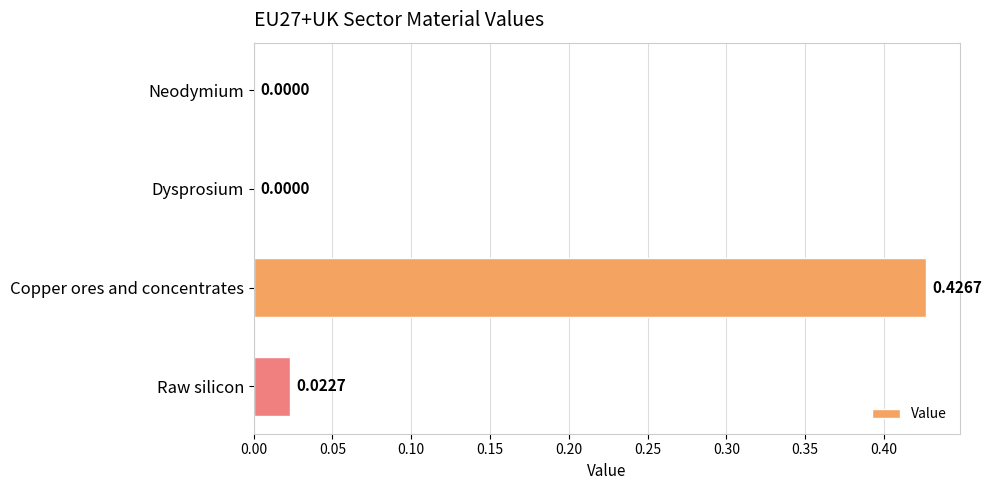

At which category does the chart reach its peak across all series?

Copper ores and concentrates